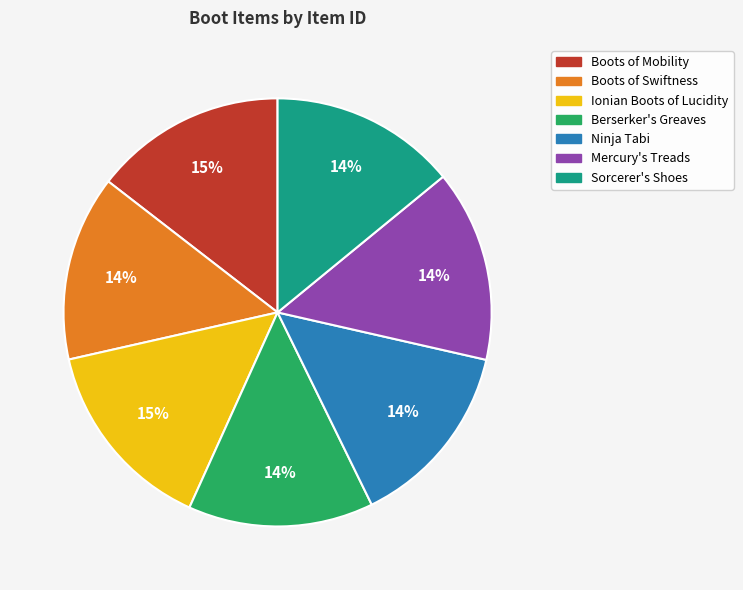

Combined, do Berserker's Greaves and Boots of Mobility account for over 50%?

No